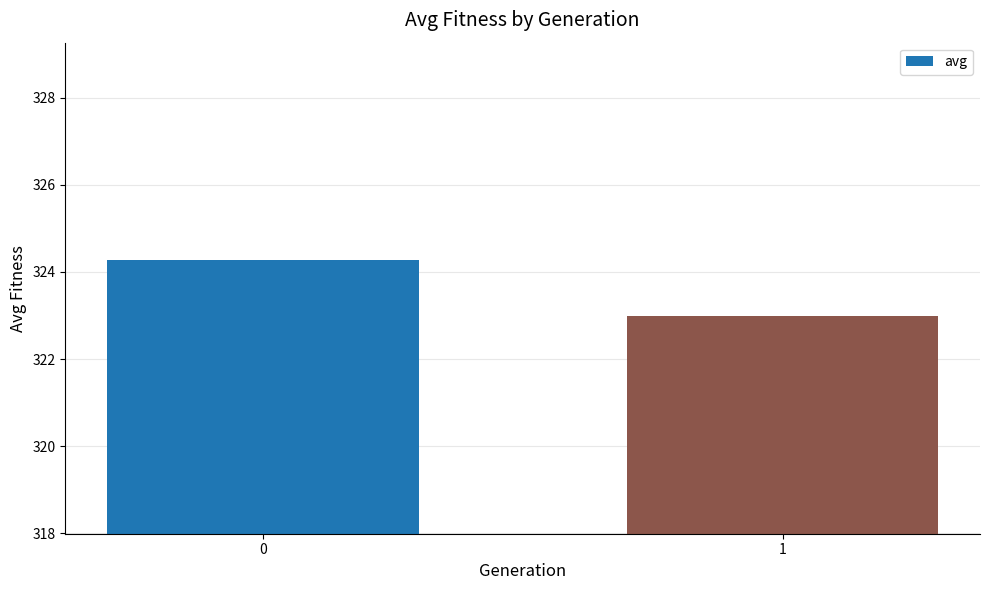

At which category does the chart reach its minimum across all series?

1